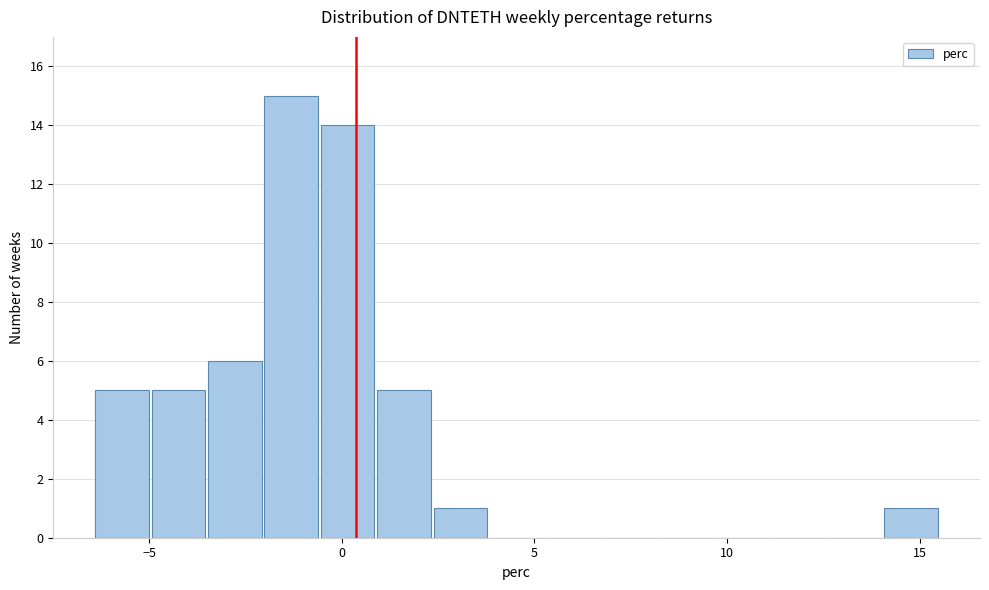

Read against the x-axis, roughly where is the centre of the tallest bar?

-1.5